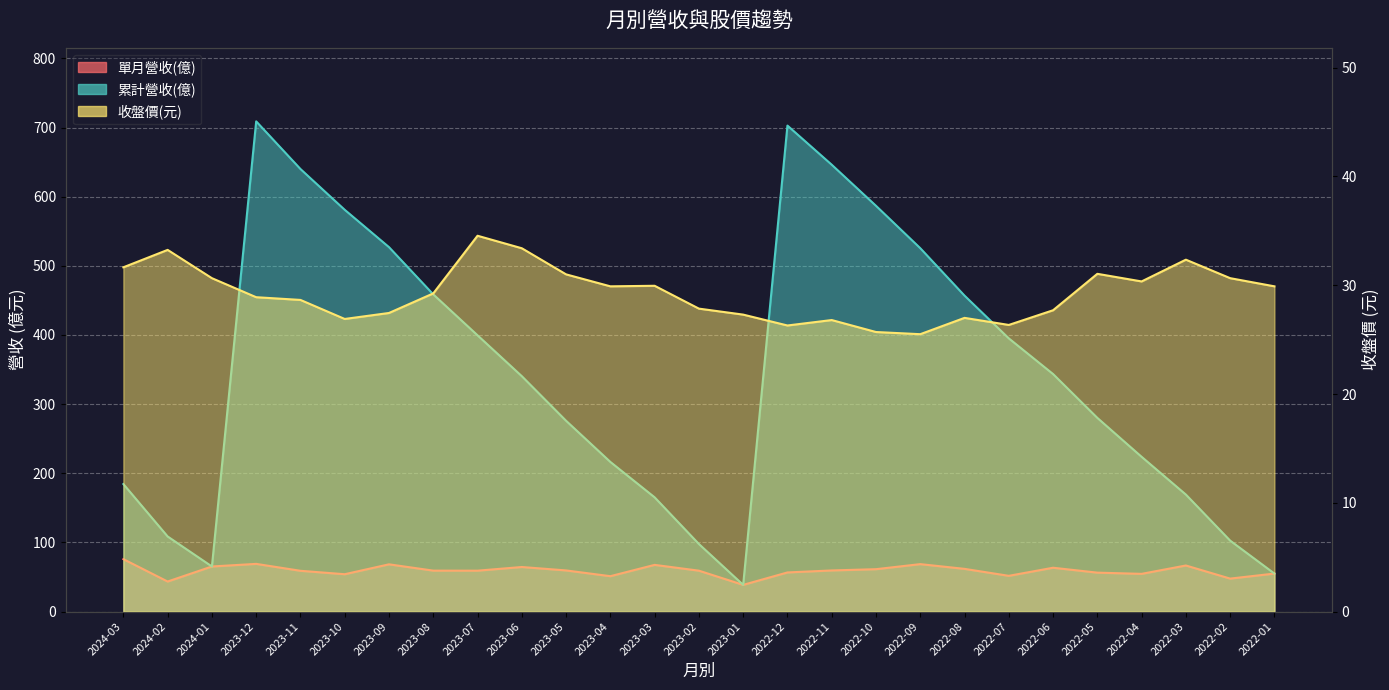

How many categories are shown in the chart?

27